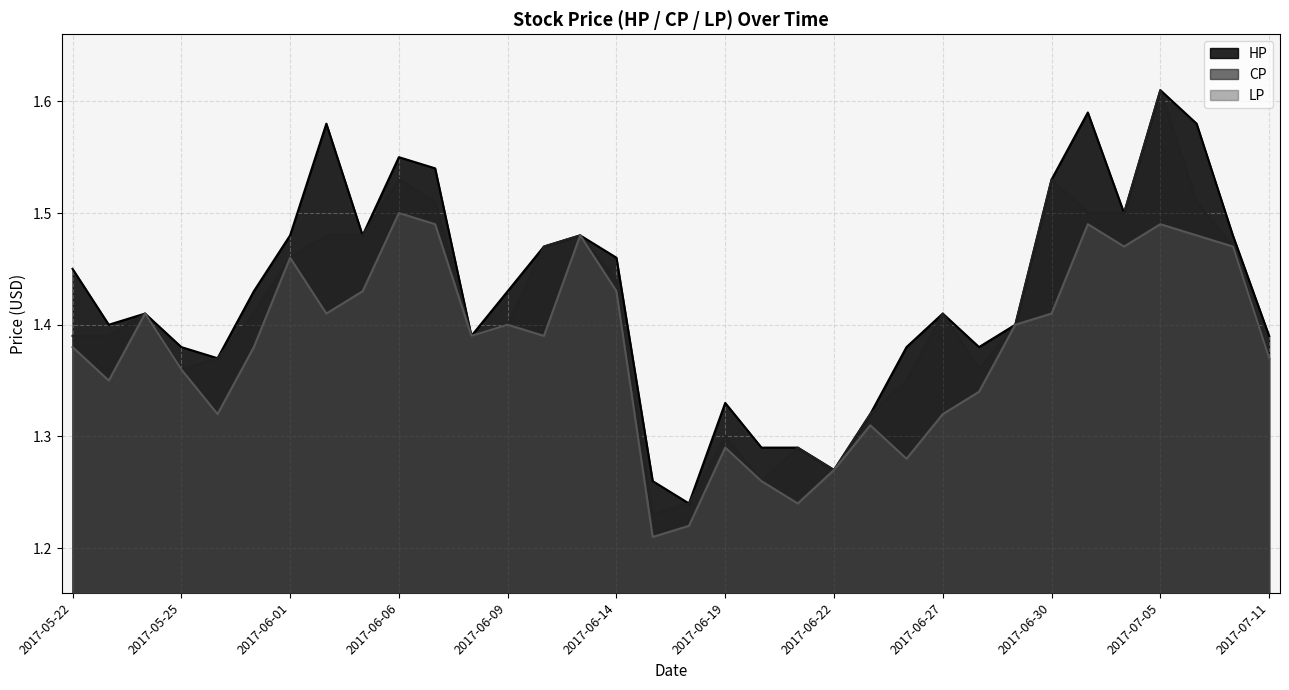

True or false: CP and LP cross at least once.

False